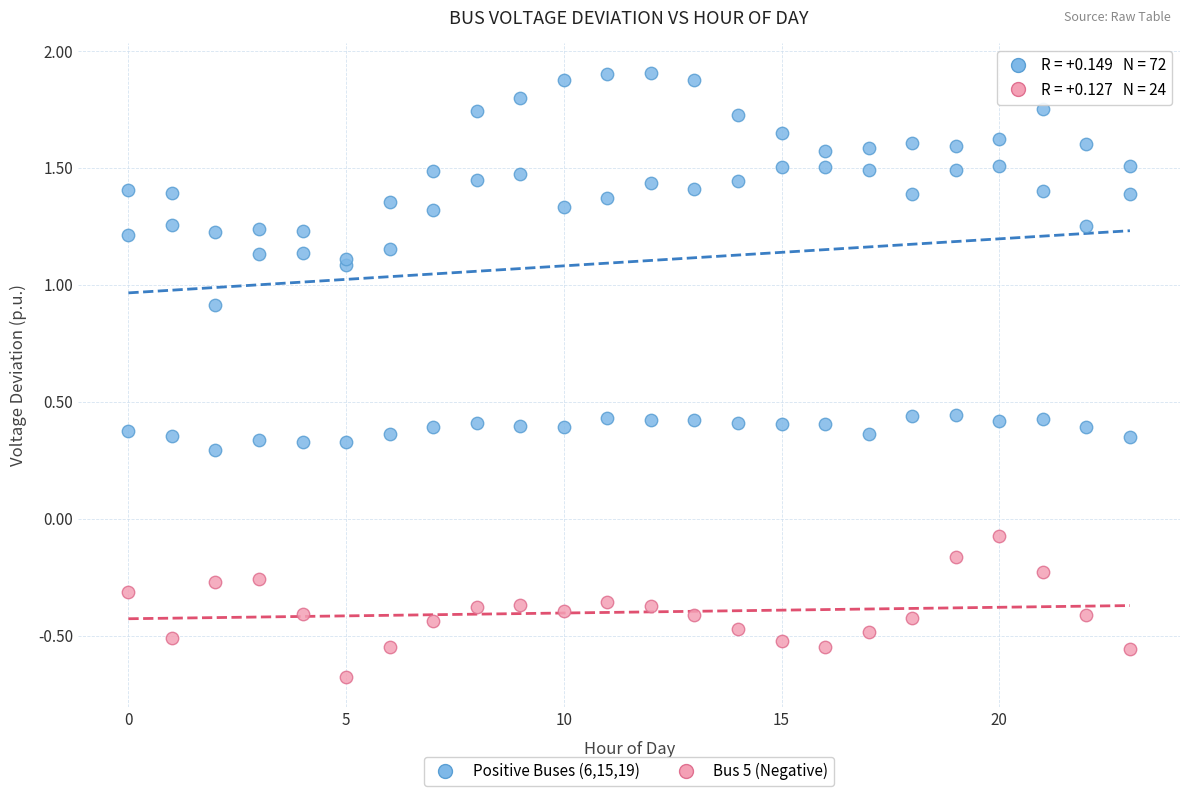

What are all the series names shown in the legend?

Positive Buses (6,15,19), Bus 5 (Negative)